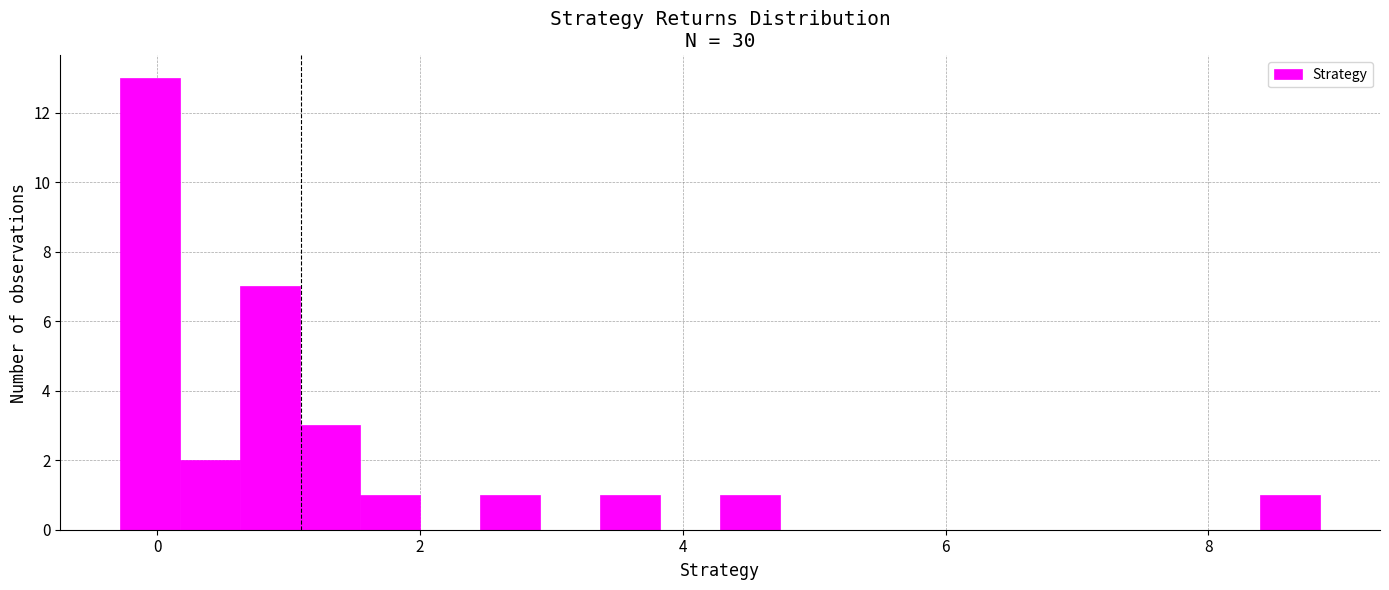

Read against the x-axis, roughly where is the centre of the tallest bar?

0.0